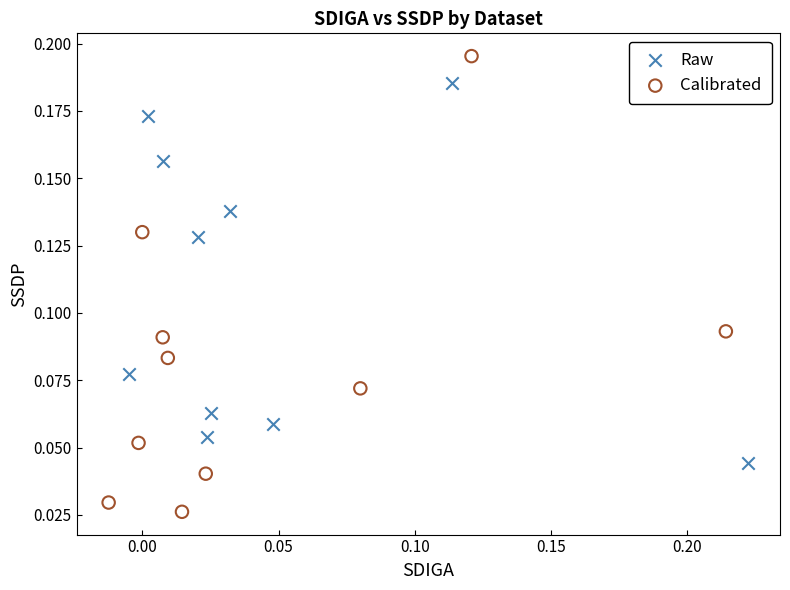

Which series has the largest Y range (max minus min)?

Calibrated